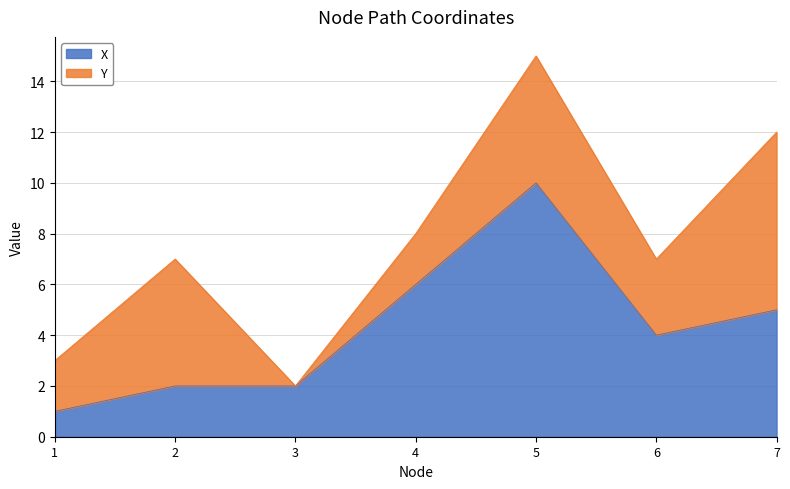

At which category is the sum across all series the highest?

5